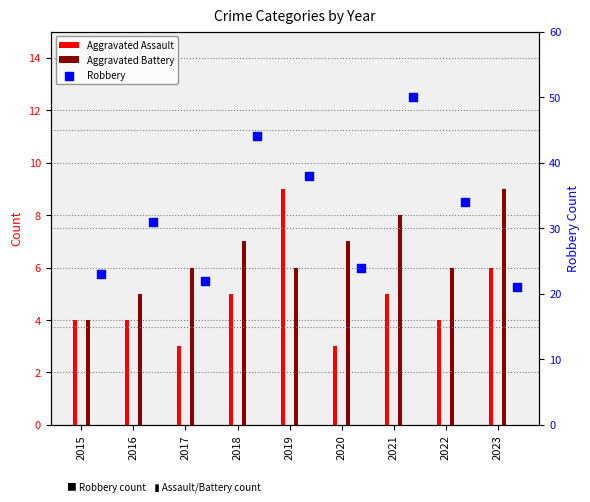

At which category is the sum across all series the highest?

2021